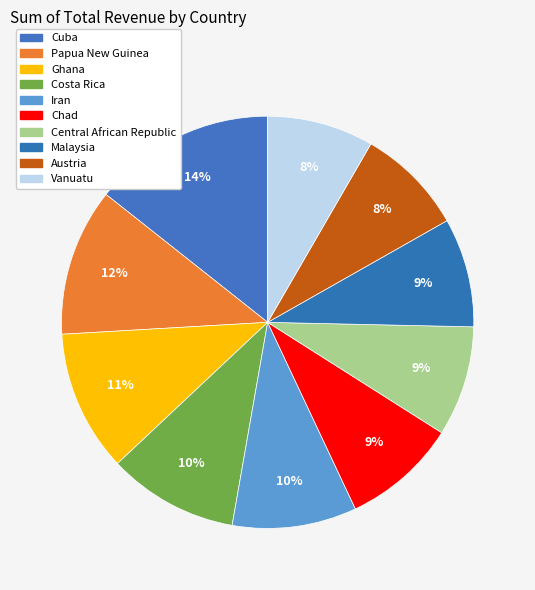

What is the change in value from Papua New Guinea to Chad?

-4931611.8